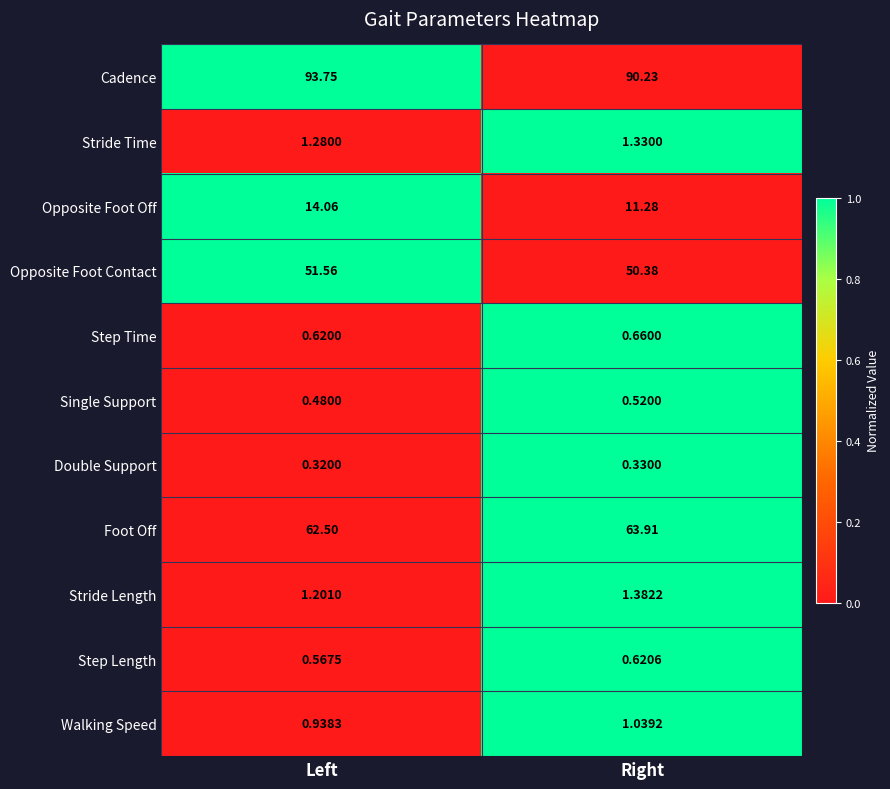

Where is Cadence nearest to the value 91?

Right